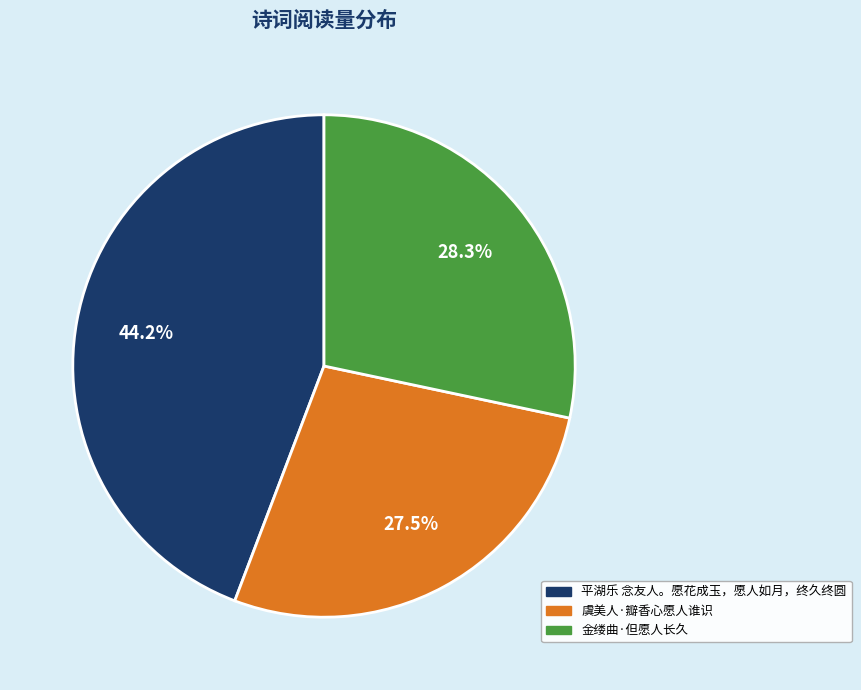

Does 虞美人·瓣香心愿人谁识 represent more than half of the total?

No